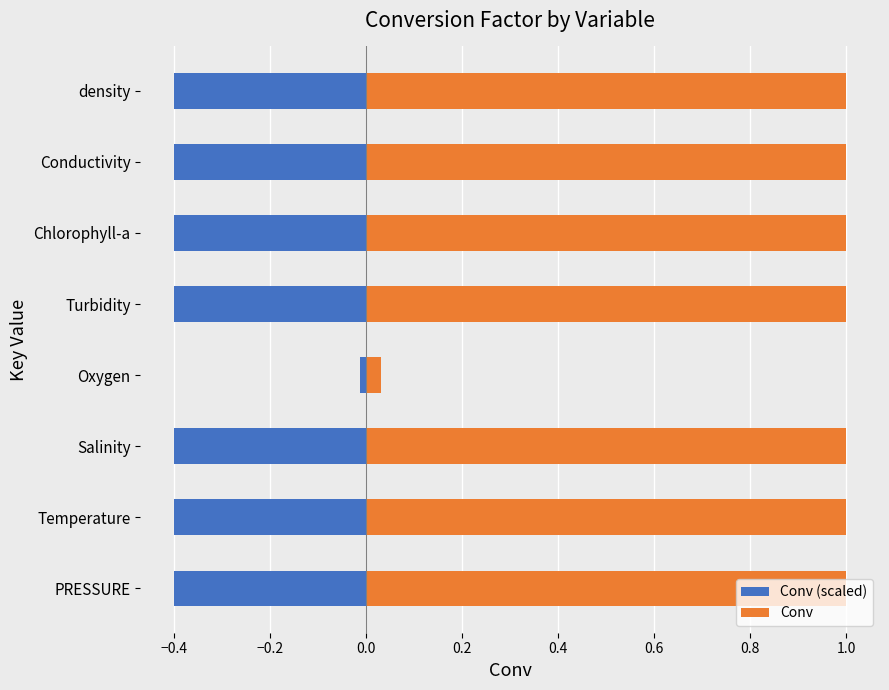

At how many categories does at least one series exceed 0?

8